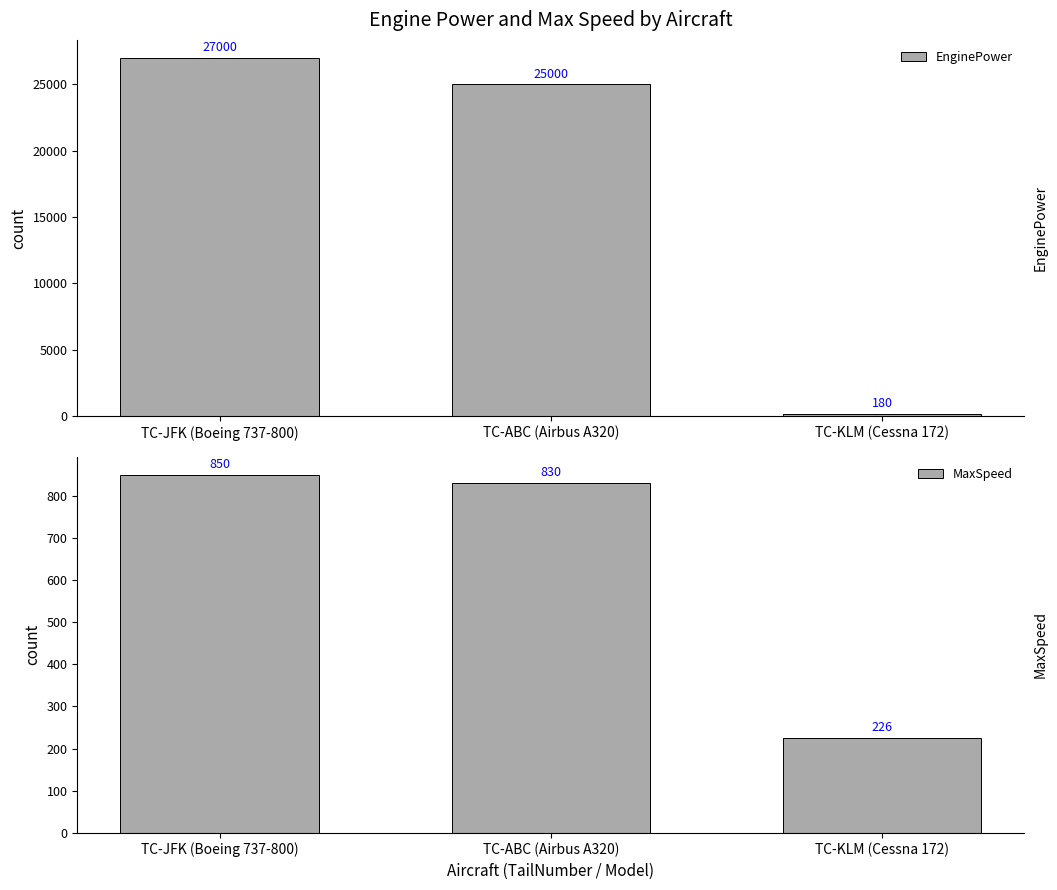

Reading right to left, what are all the values shown in this chart?

EnginePower: TC-KLM (Cessna 172)=180	TC-ABC (Airbus A320)=25000	TC-JFK (Boeing 737-800)=27000
MaxSpeed: TC-KLM (Cessna 172)=226	TC-ABC (Airbus A320)=830	TC-JFK (Boeing 737-800)=850